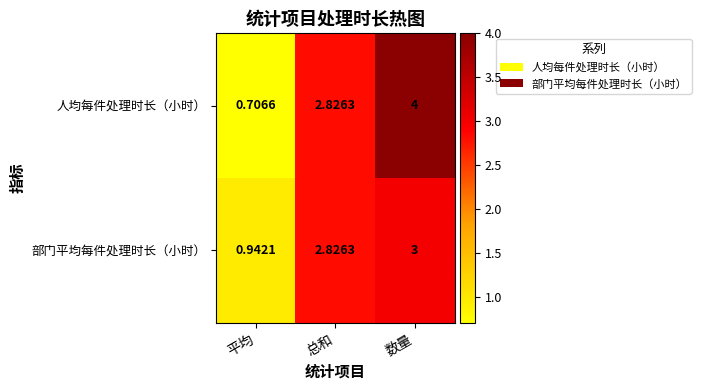

Which series changed the most between 平均 and 数量?

人均每件处理时长（小时）